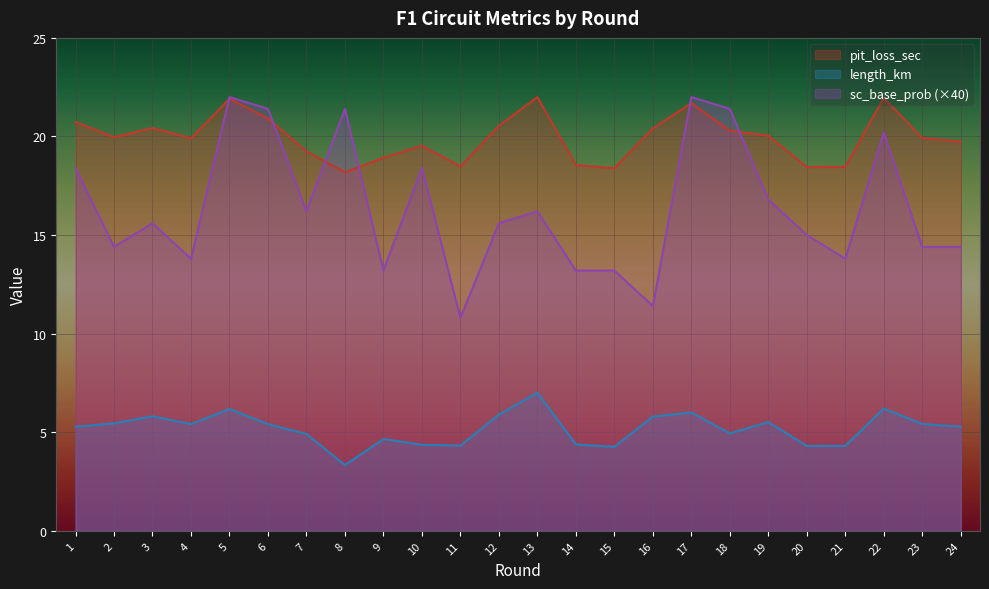

How many lines are shown in the chart?

3